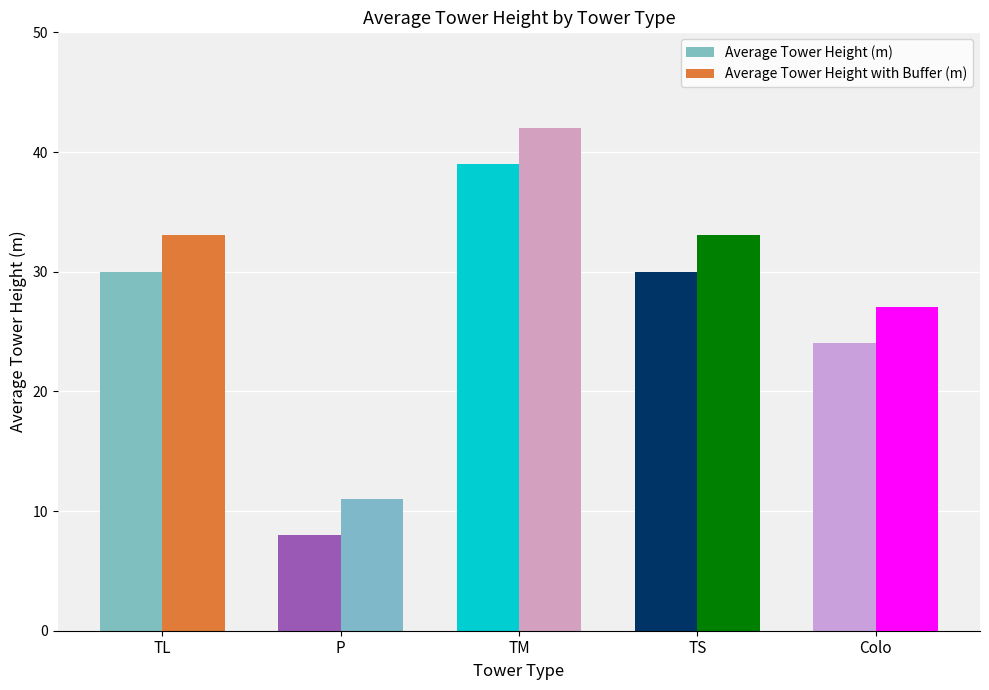

What is the sum of all Average Tower Height (m) values?

131.0